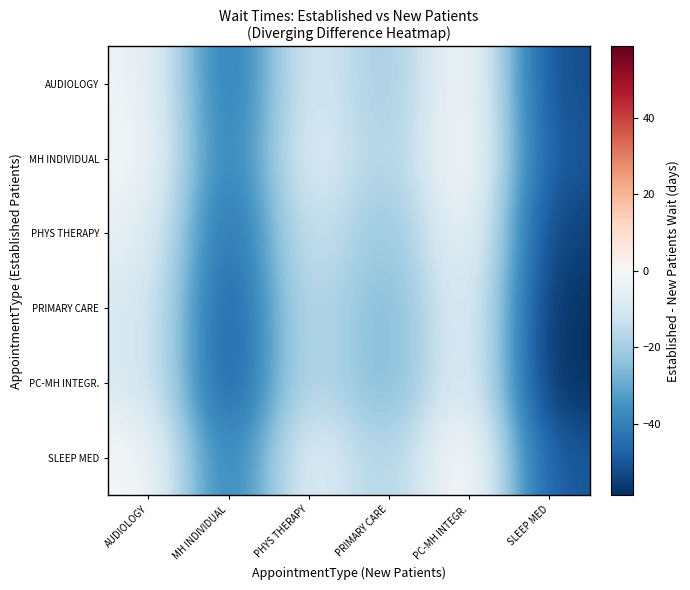

What is the total value across all series at AUDIOLOGY?

-25.4